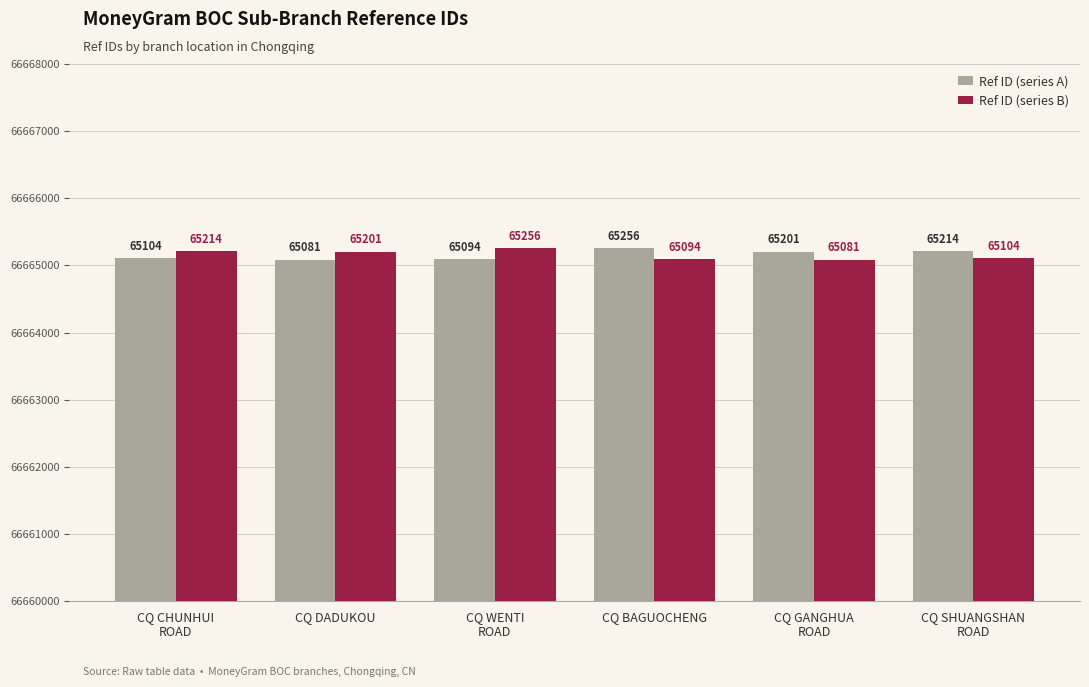

What are all the series names shown in the legend?

Ref ID (series A), Ref ID (series B)